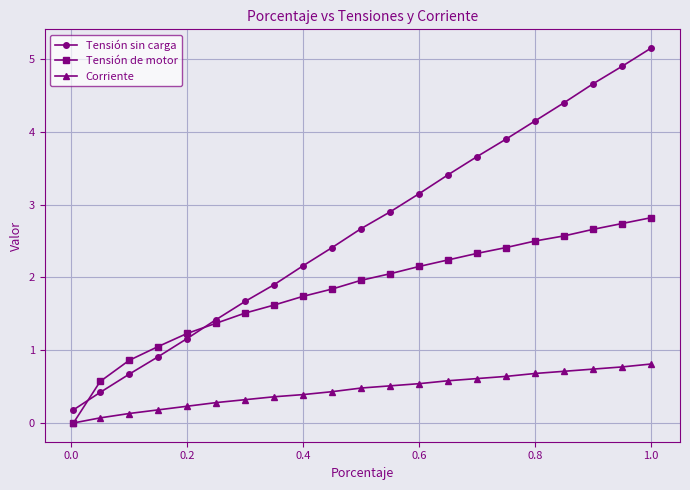

Rank the series by their average value, from highest to lowest.

Tensión sin carga, Tensión de motor, Corriente